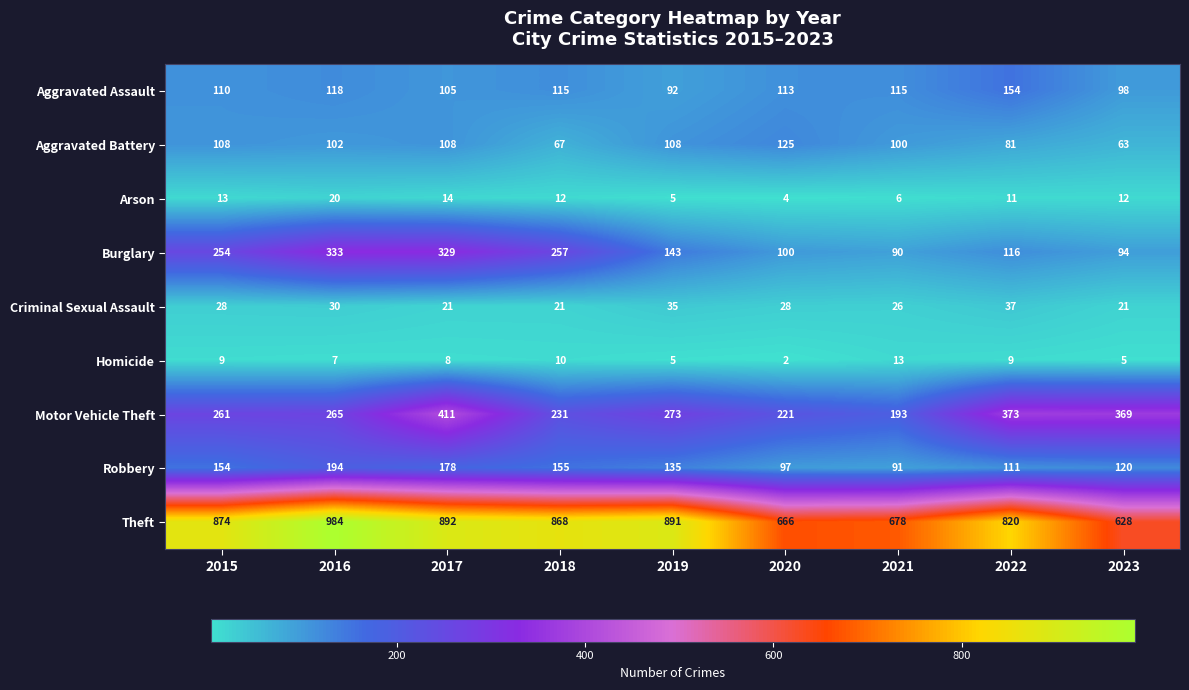

Which series has the largest total across all categories?

Theft